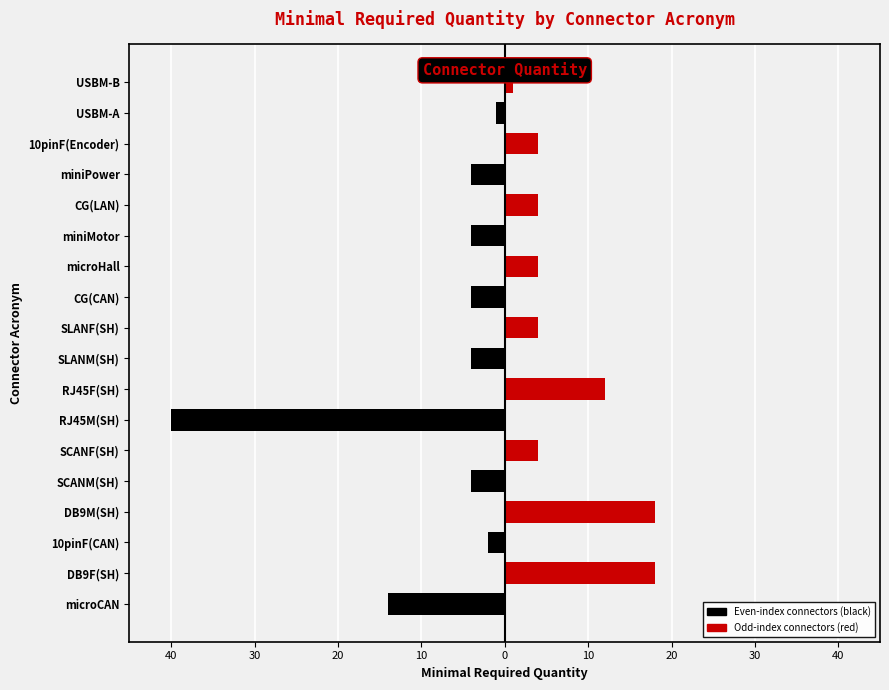

What is the difference between the highest and lowest values at SLANF(SH)?

4